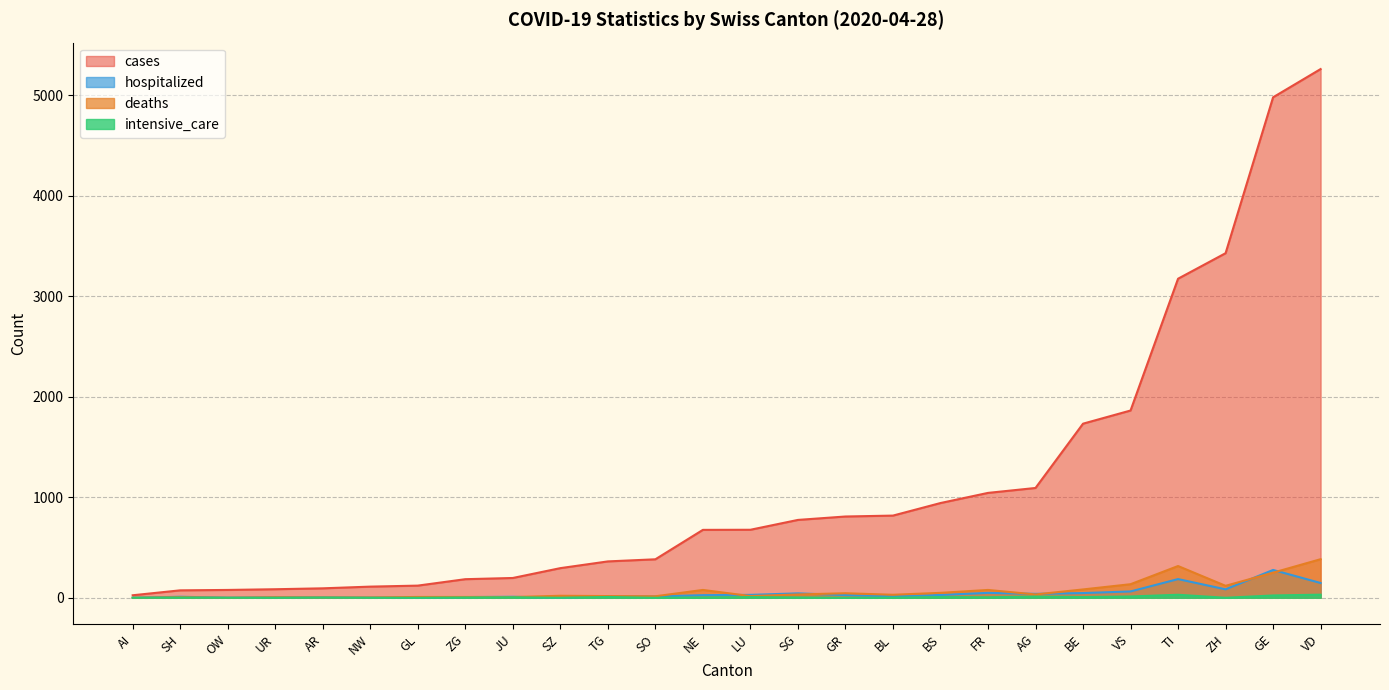

After their last crossing, which series has the higher values: deaths or hospitalized?

deaths